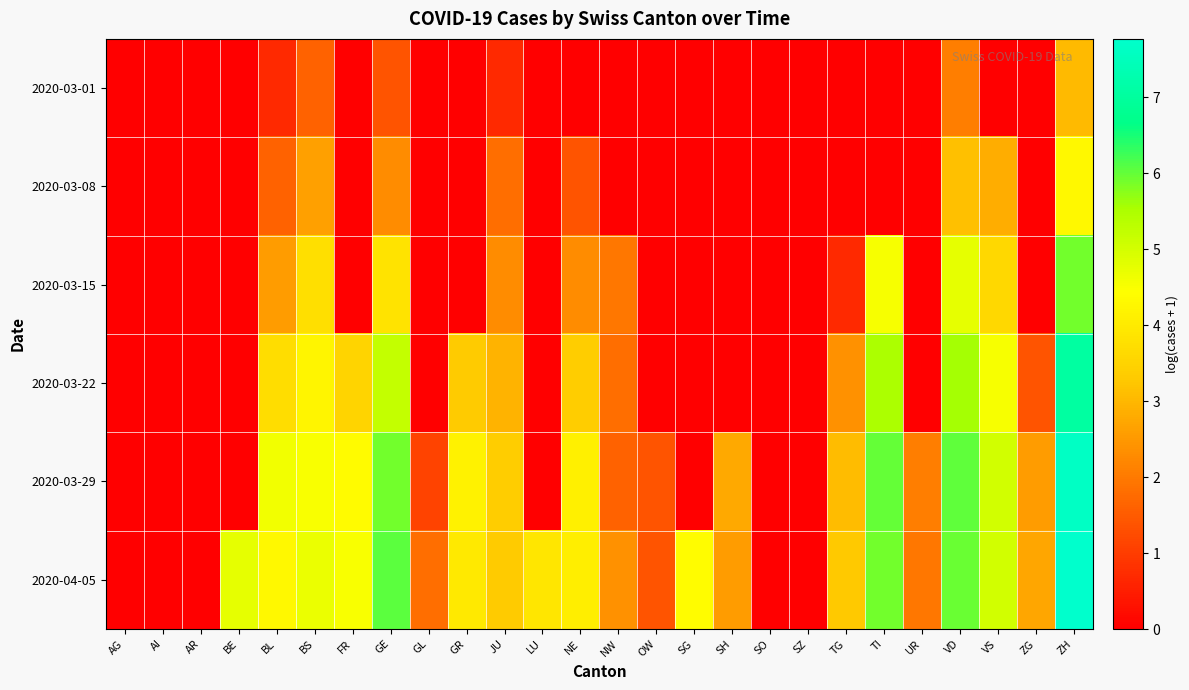

Reading left to right, transcribe all the data shown in this chart.

2020-03-01: AG=0.0	AI=0.0	AR=0.0	BE=0.0	BL=0.7	BS=1.6	FR=0.0	GE=1.4	GL=0.0	GR=0.0	JU=0.7	LU=0.0	NE=0.0	NW=0.0	OW=0.0	SG=0.0	SH=0.0	SO=0.0	SZ=0.0	TG=0.0	TI=0.0	UR=0.0	VD=2.1	VS=0.0	ZG=0.0	ZH=3.0
2020-03-08: AG=0.0	AI=0.0	AR=0.0	BE=0.0	BL=1.6	BS=2.6	FR=0.0	GE=2.3	GL=0.0	GR=0.0	JU=1.8	LU=0.0	NE=1.4	NW=0.0	OW=0.0	SG=0.0	SH=0.0	SO=0.0	SZ=0.0	TG=0.0	TI=0.0	UR=0.0	VD=3.1	VS=2.8	ZG=0.0	ZH=4.3
2020-03-15: AG=0.0	AI=0.0	AR=0.0	BE=0.0	BL=2.6	BS=3.8	FR=0.0	GE=3.9	GL=0.0	GR=0.0	JU=2.3	LU=0.0	NE=2.3	NW=1.9	OW=0.0	SG=0.0	SH=0.0	SO=0.0	SZ=0.0	TG=0.7	TI=4.5	UR=0.0	VD=4.7	VS=3.6	ZG=0.0	ZH=5.9
2020-03-22: AG=0.0	AI=0.0	AR=0.0	BE=0.0	BL=3.7	BS=4.2	FR=3.5	GE=5.2	GL=0.0	GR=3.3	JU=2.9	LU=0.0	NE=3.4	NW=1.8	OW=0.0	SG=0.0	SH=0.0	SO=0.0	SZ=0.0	TG=2.4	TI=5.5	UR=0.0	VD=5.6	VS=4.5	ZG=1.4	ZH=7.0
2020-03-29: AG=0.0	AI=0.0	AR=0.0	BE=0.0	BL=4.6	BS=4.5	FR=4.3	GE=5.9	GL=1.1	GR=4.2	JU=3.4	LU=0.0	NE=4.1	NW=1.6	OW=1.4	SG=0.0	SH=2.8	SO=0.0	SZ=0.0	TG=3.1	TI=6.0	UR=2.1	VD=6.0	VS=5.0	ZG=2.6	ZH=7.6
2020-04-05: AG=0.0	AI=0.0	AR=0.0	BE=4.7	BL=4.3	BS=4.7	FR=4.5	GE=6.0	GL=1.8	GR=4.0	JU=3.3	LU=3.9	NE=4.1	NW=2.4	OW=1.4	SG=4.4	SH=2.6	SO=0.0	SZ=0.0	TG=3.3	TI=5.9	UR=1.9	VD=6.0	VS=5.0	ZG=2.7	ZH=7.8